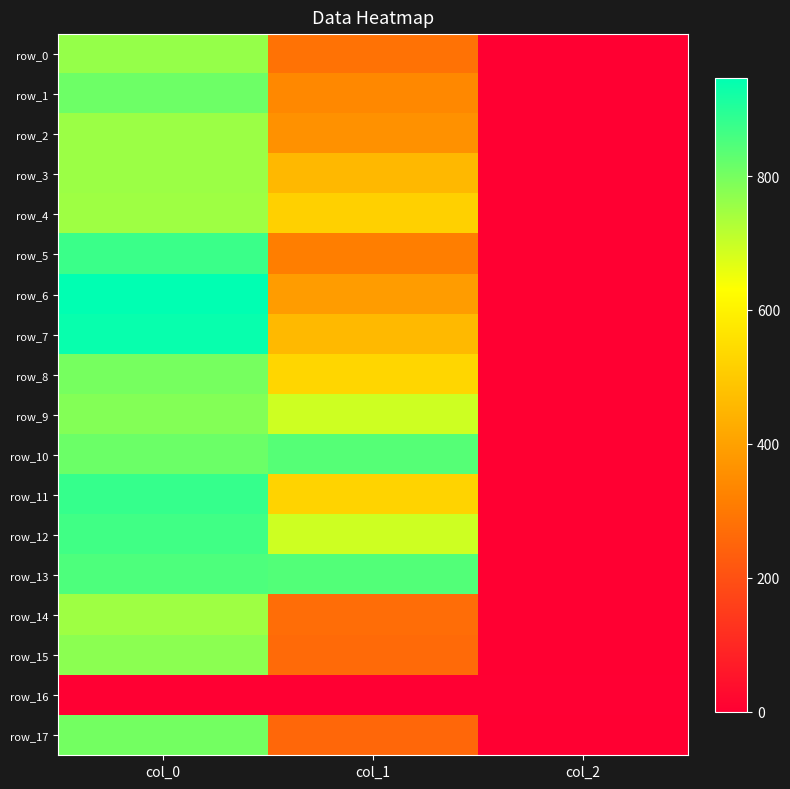

What is the sum of all row_0 values?

1045.5